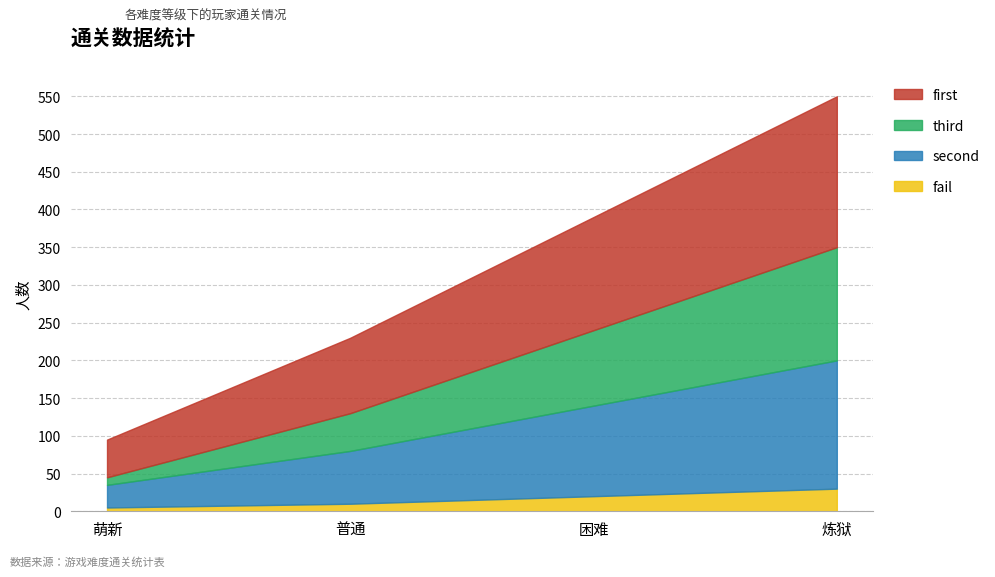

List the labels in order of first value, largest first.

炼狱, 困难, 普通, 萌新